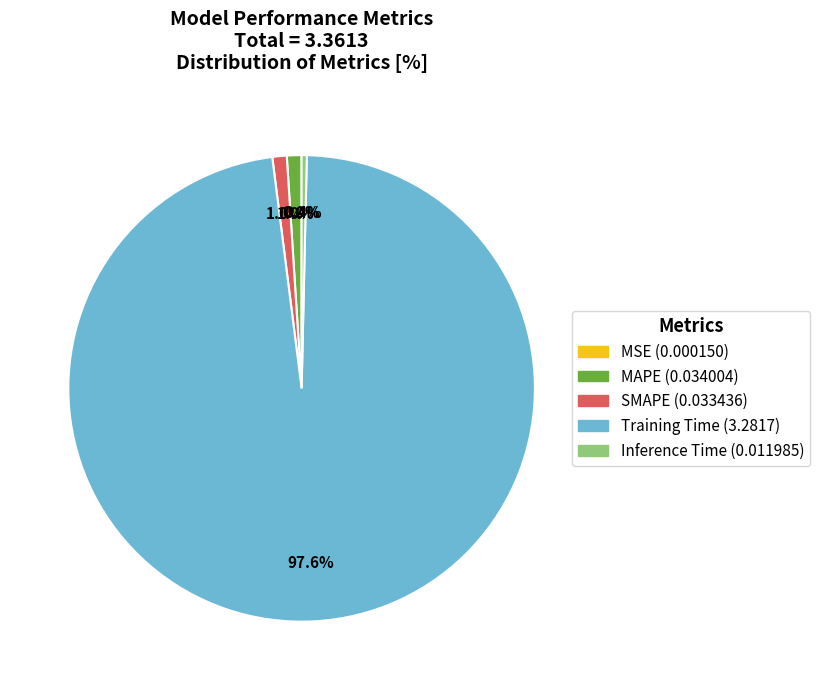

Which category has the biggest portion of the pie?

Training Time